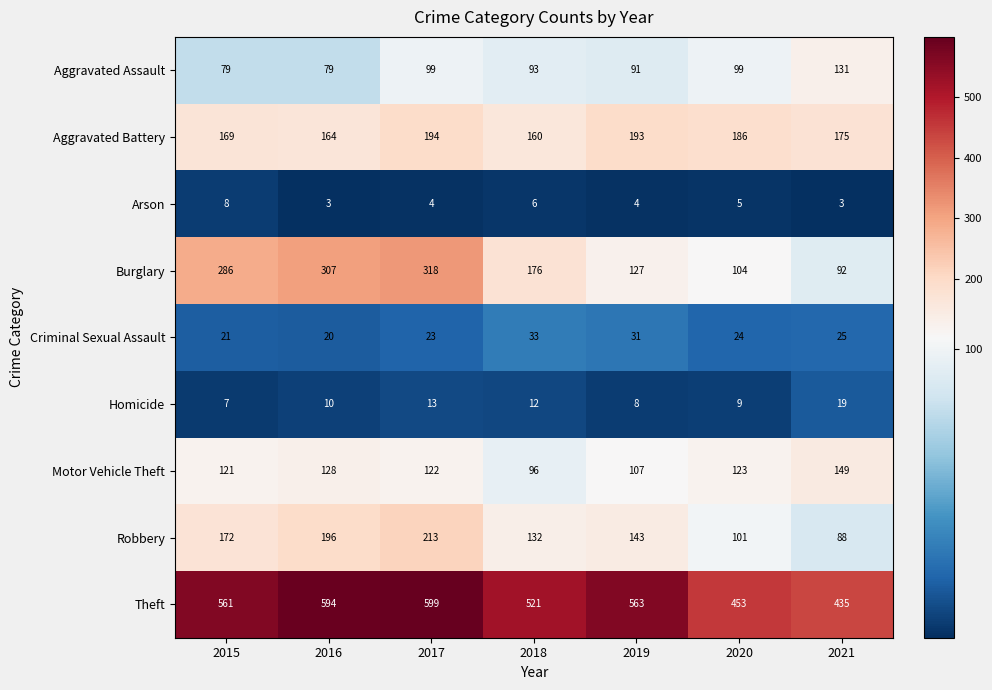

True or false: Robbery has a value of 213 at 2017.

True